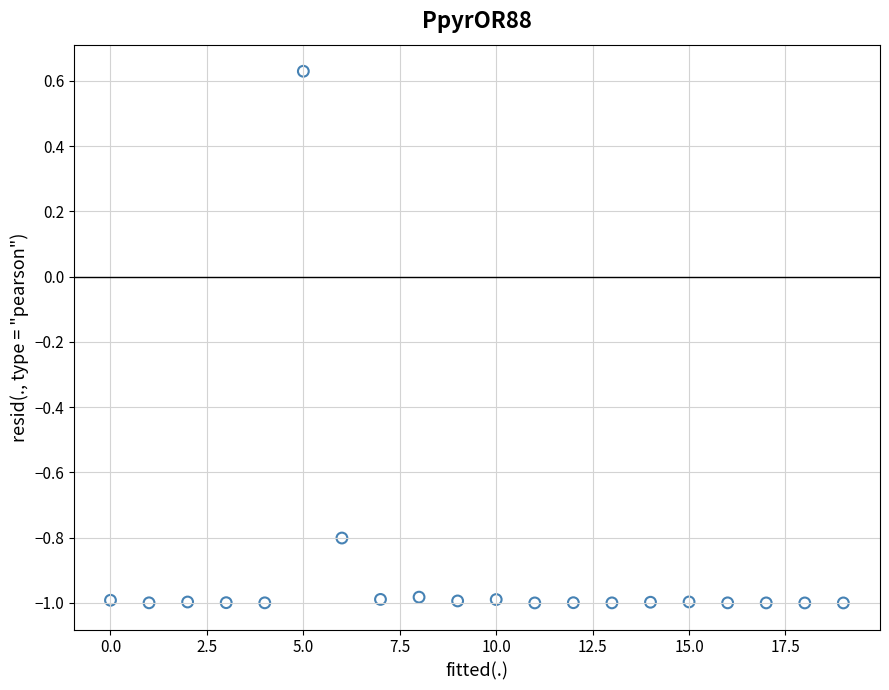

What is the range of Y values (max minus min)?

1.6